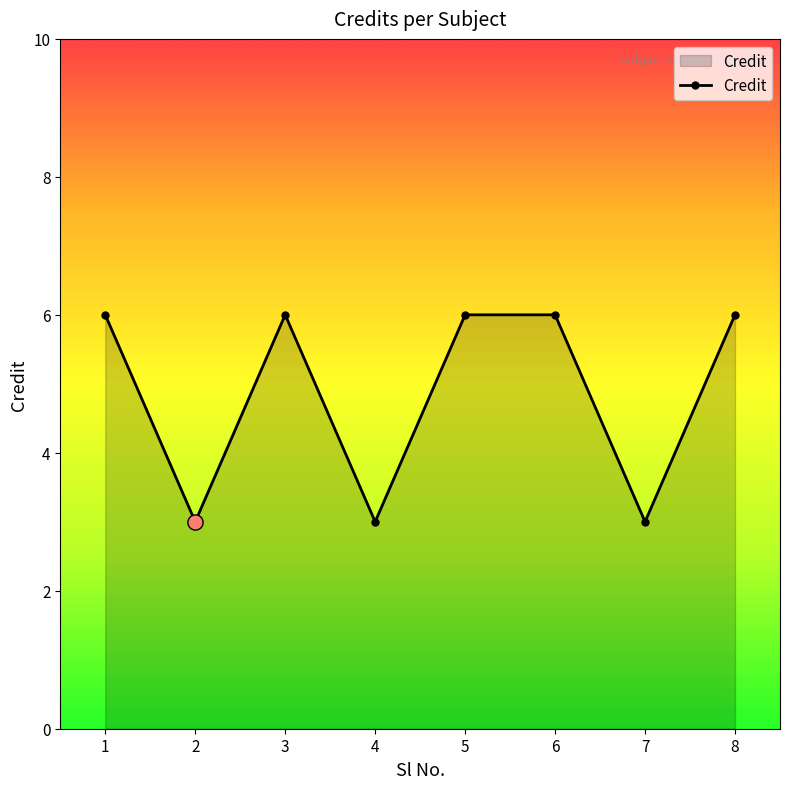

What is the ratio of the value at 1 to the value at 7?

2.0